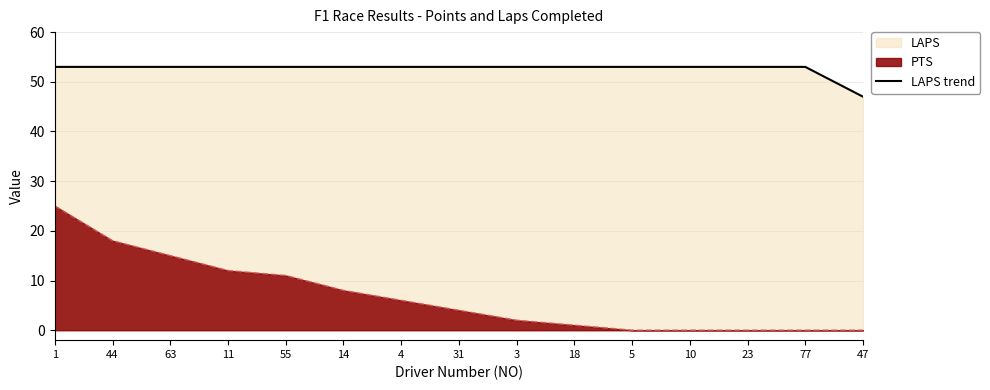

What is the ratio of the value at 10 to the value at 63?

1.0